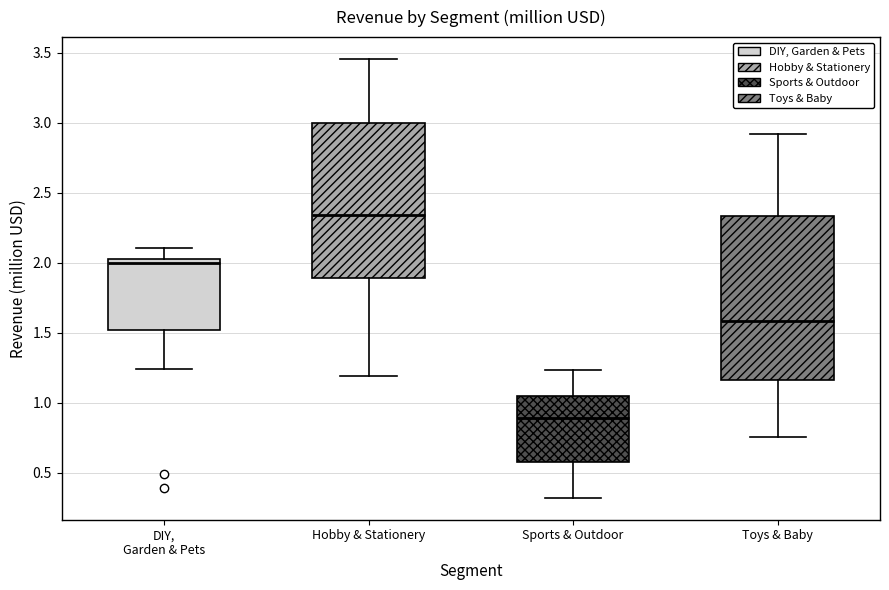

Which box is the tallest, from its lower edge to its upper edge?

Toys & Baby